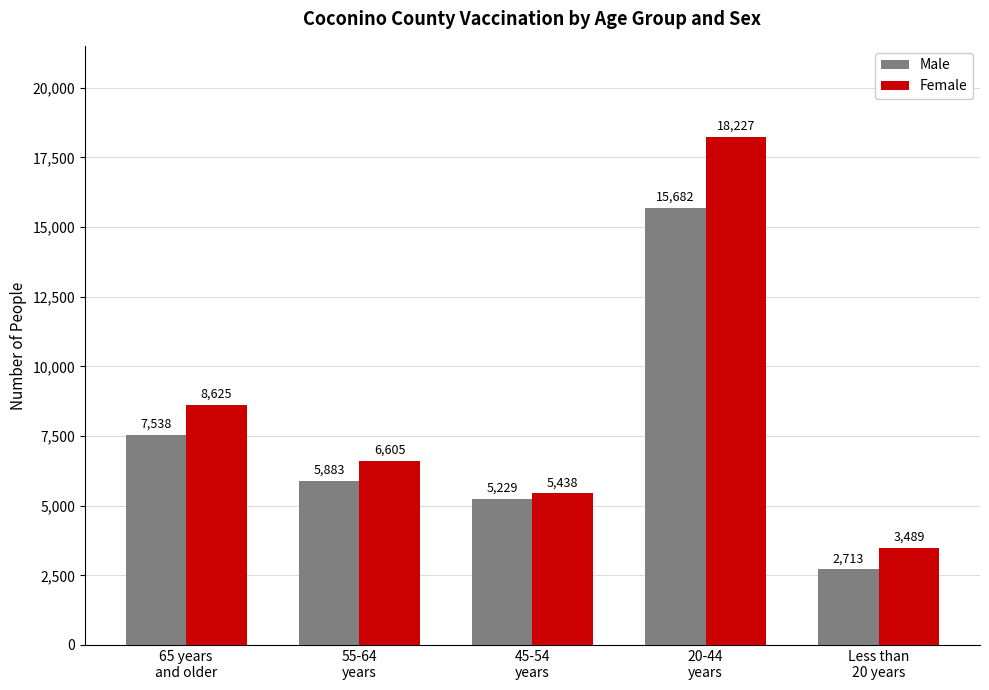

What is the difference between the highest and lowest values at Less than
20 years?

776